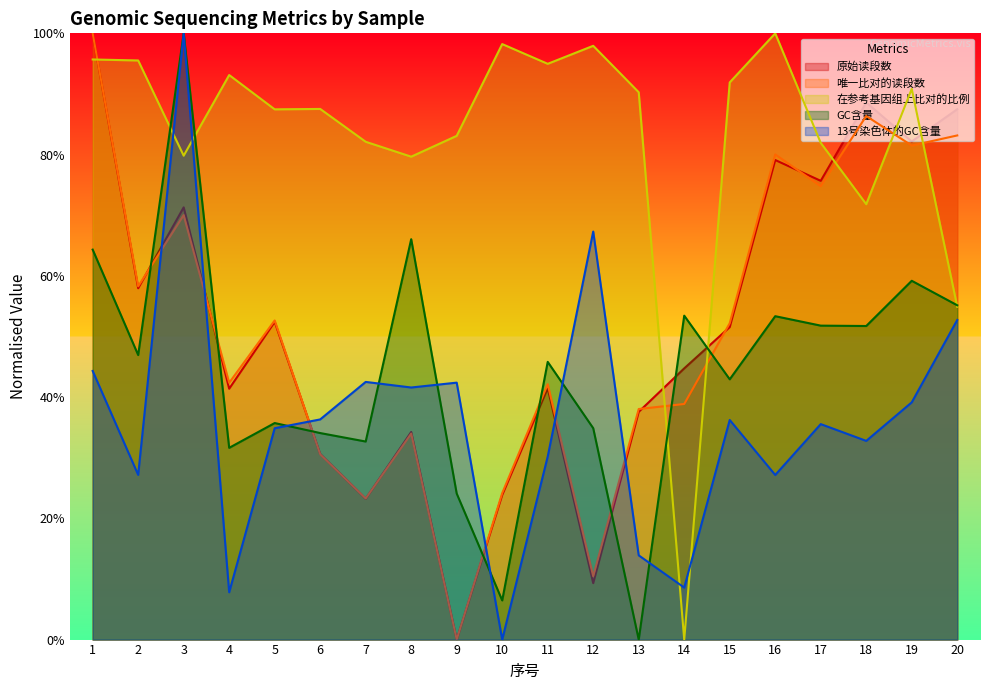

How many data points does each series have?

20